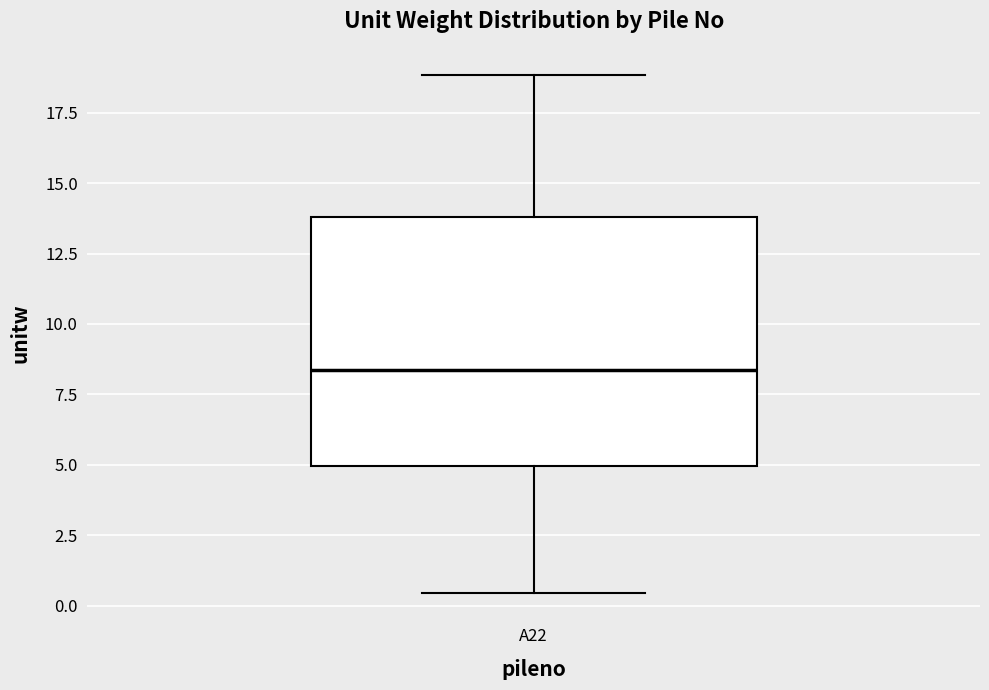

Where is the lower edge of the box for A22 on the y-axis? The values are not printed on the chart, so give them approximately, as read against the axis.

5.0